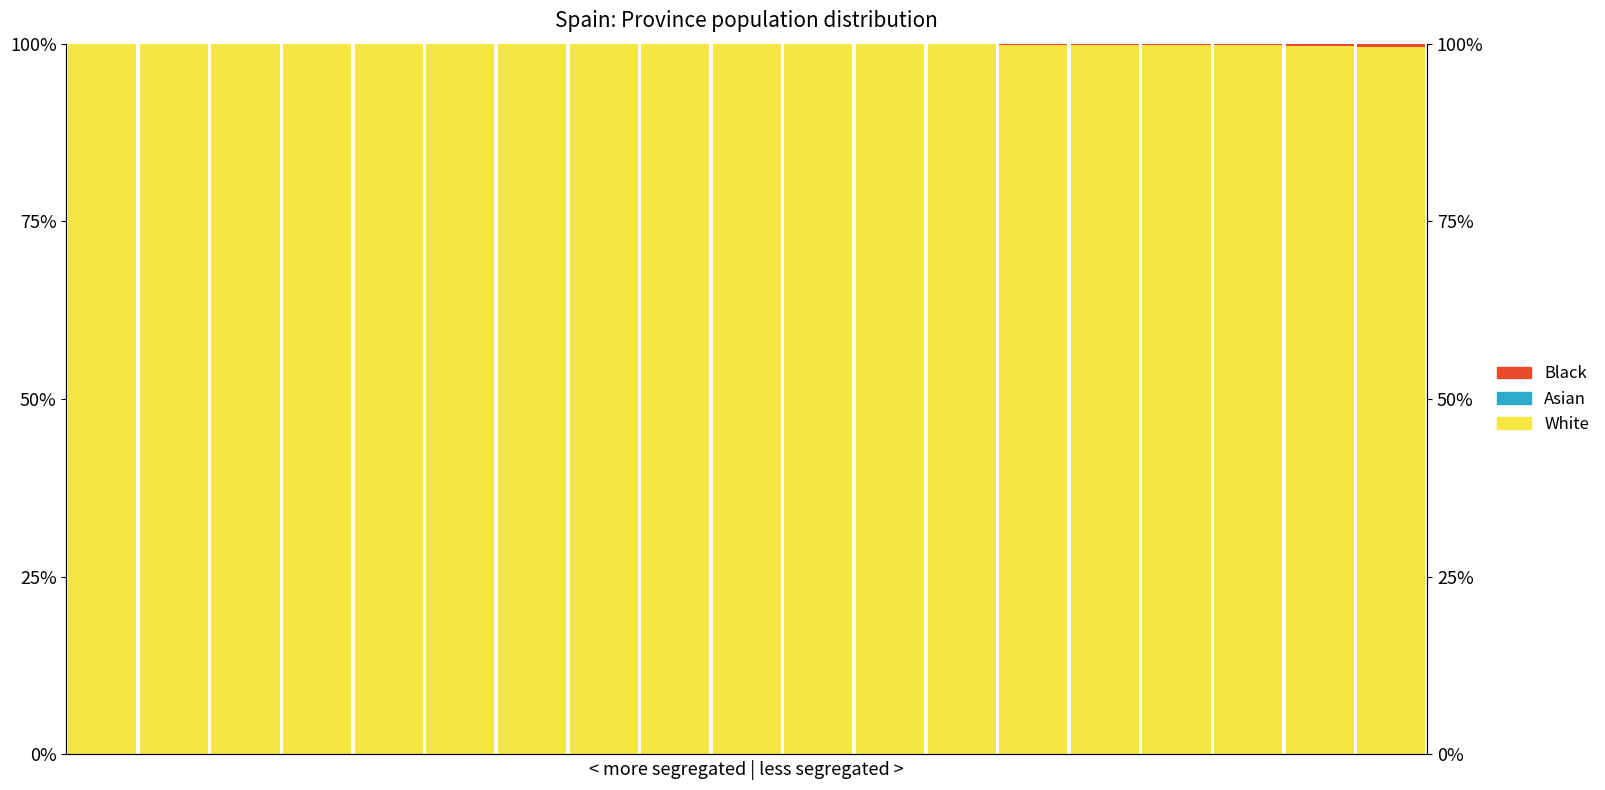

Reading left to right, list all the values displayed in this chart.

White: 0=100.0	1=100.0	2=100.0	3=100.0	4=100.0	5=100.0	6=100.0	7=99.9	8=99.9	9=99.9	10=99.9	11=99.9	12=99.9	13=99.8	14=99.8	15=99.8	16=99.8	17=99.7	18=99.6
Asian: 0=0.0	1=0.0	2=0.0	3=0.0	4=0.0	5=0.0	6=0.0	7=0.0	8=0.0	9=0.0	10=0.0	11=0.0	12=0.0	13=0.0	14=0.0	15=0.0	16=0.0	17=0.0	18=0.0
Black: 0=0.0	1=0.0	2=0.0	3=0.0	4=0.0	5=0.0	6=0.0	7=0.1	8=0.1	9=0.1	10=0.1	11=0.1	12=0.1	13=0.2	14=0.2	15=0.2	16=0.2	17=0.3	18=0.4